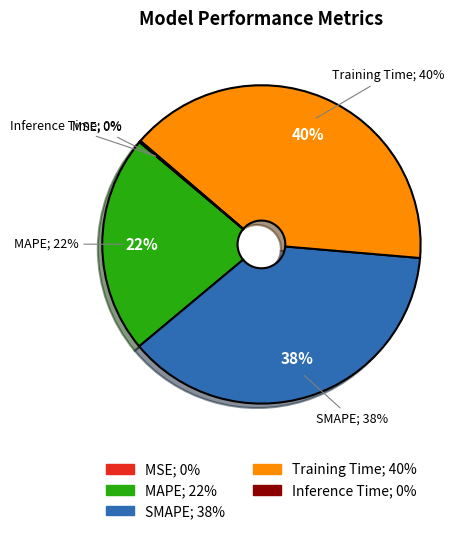

What percentage do Training Time and Inference Time together represent?

40.2%